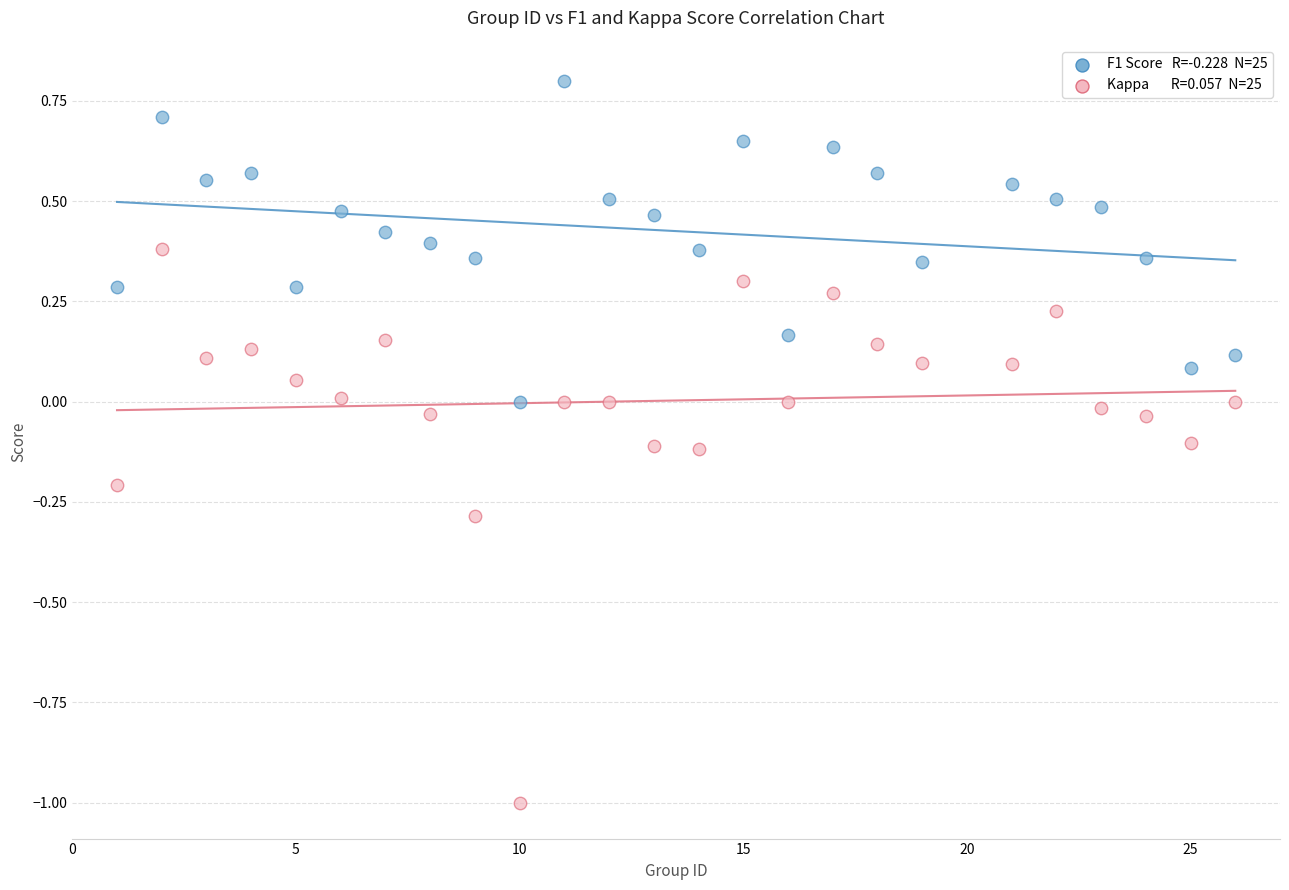

Across all data points, what is the range of Y values (max minus min)?

1.8